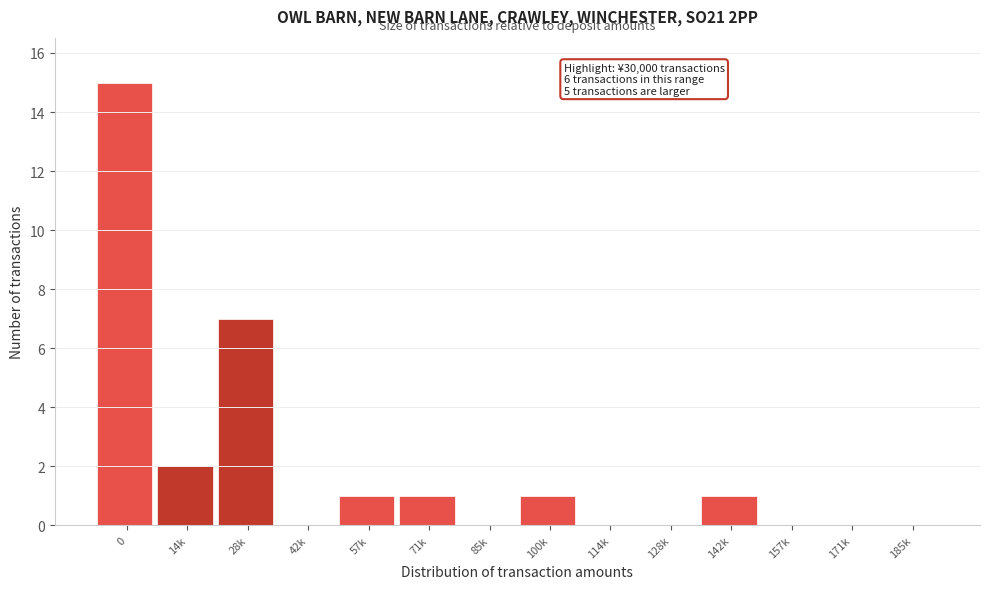

Reading right to left, transcribe all the data shown in this chart.

185k=0	171k=0	157k=0	142k=1	128k=0	114k=0	100k=1	85k=0	71k=1	57k=1	42k=0	28k=7	14k=2	0=15